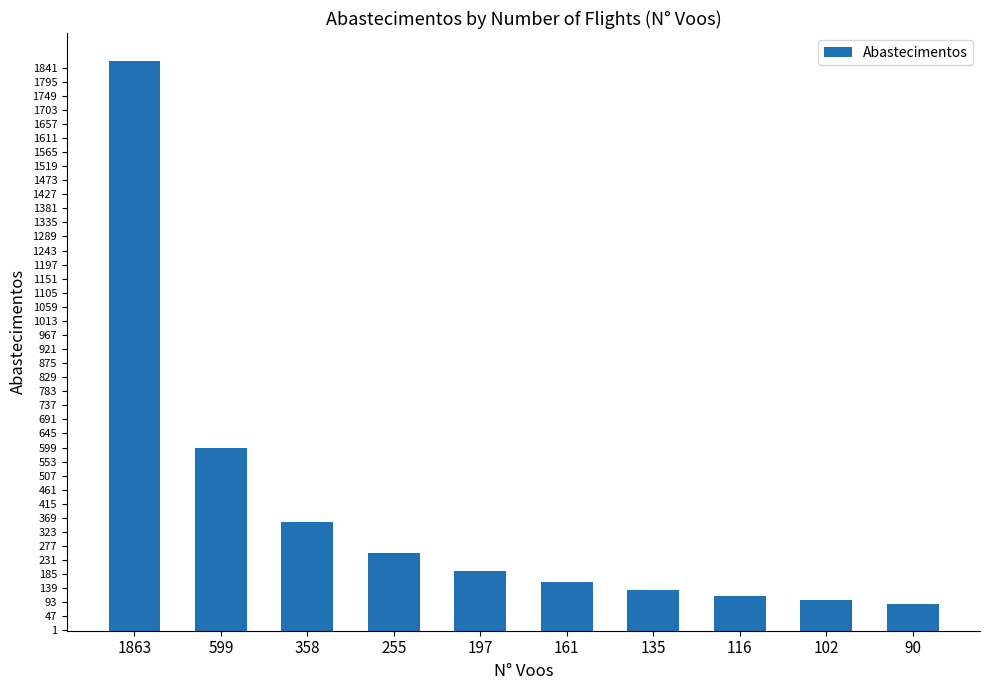

What is the value of the 8th bar from the left?

114